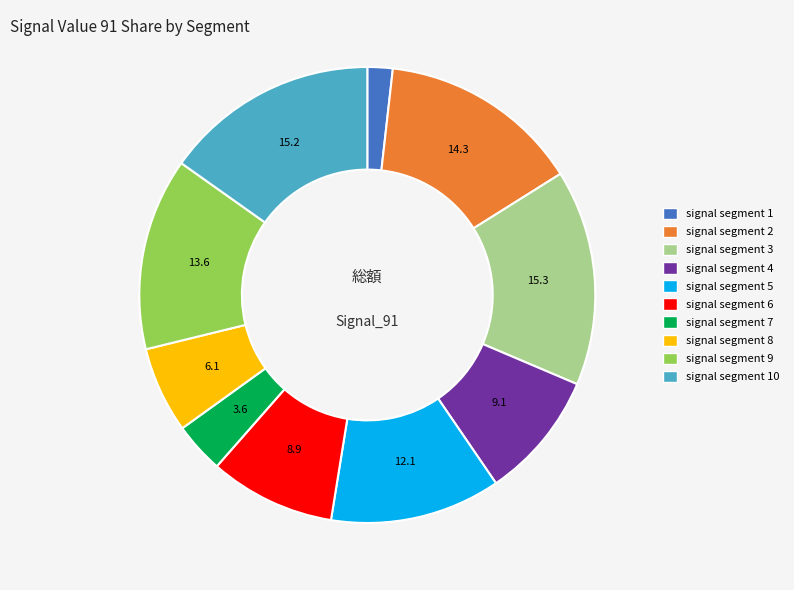

Which slice is the smallest?

signal segment 1